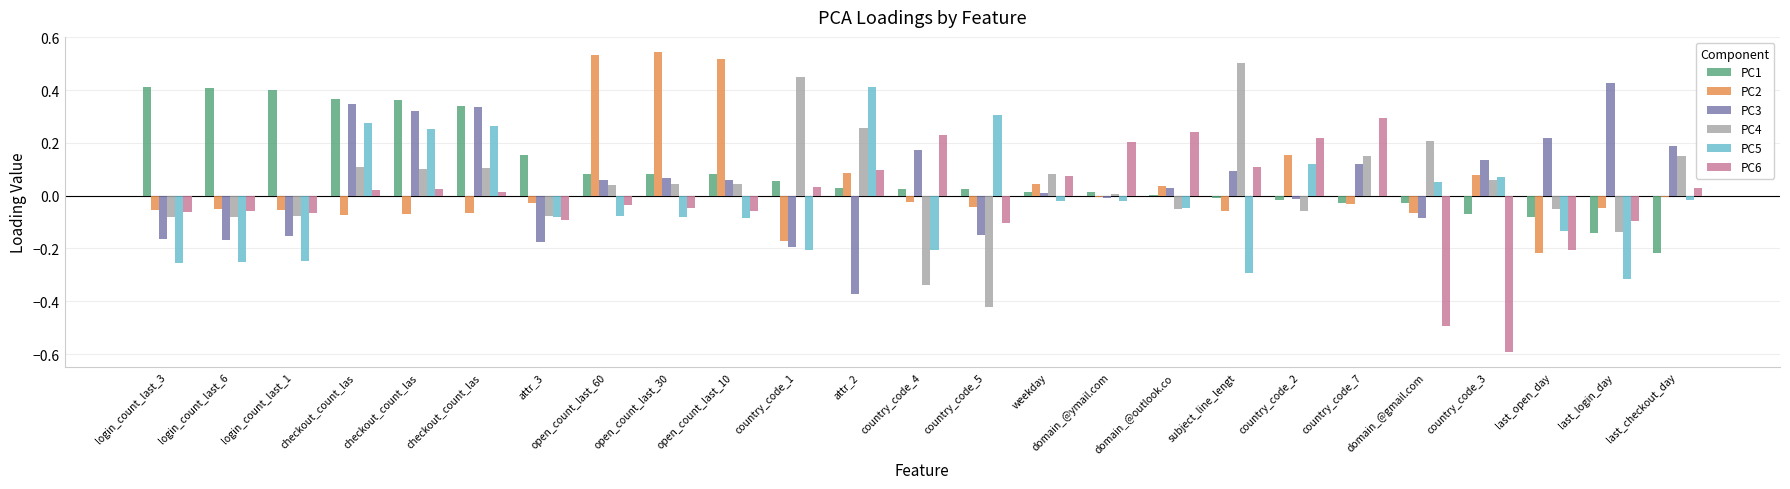

How many groups of bars are there?

25